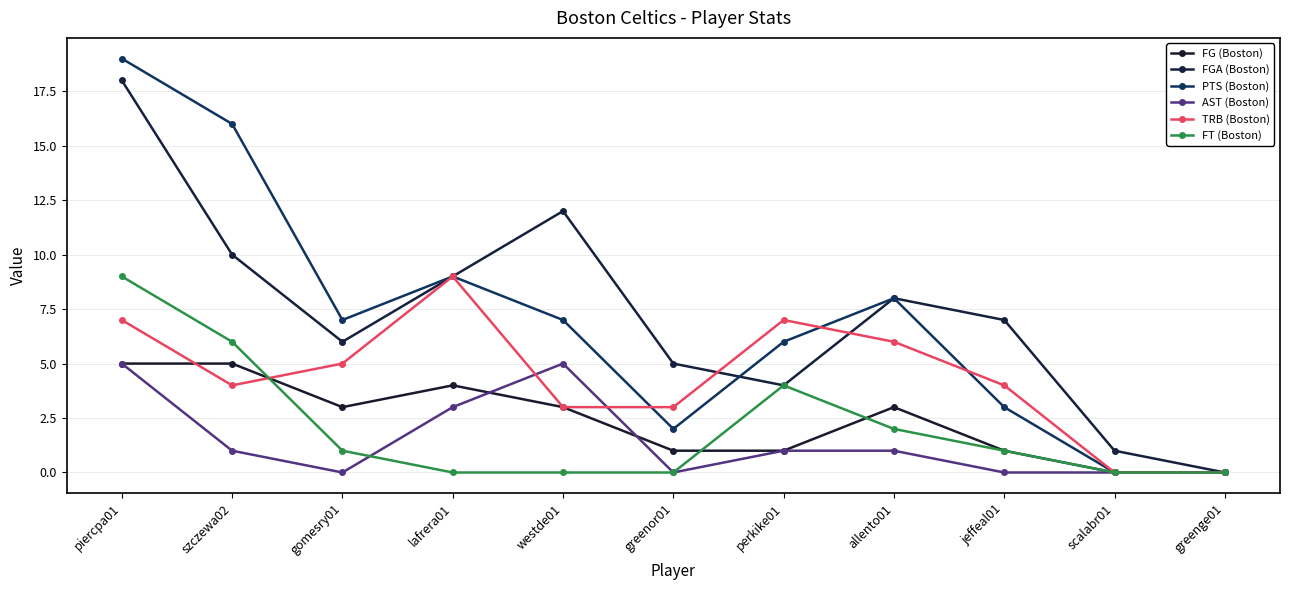

The PTS (Boston) series shows 3 at perkike01. True or false?

False